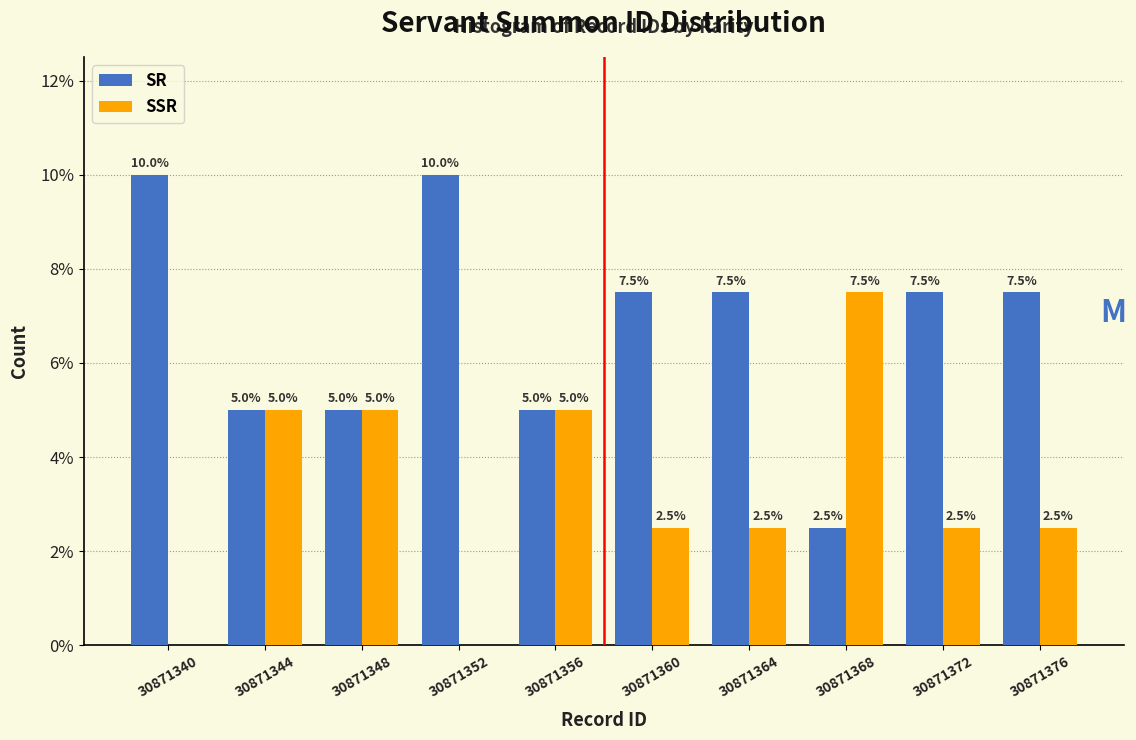

Reading left to right, list all the values displayed in this chart.

SR: 30871340=10.0	30871344=5.0	30871348=5.0	30871352=10.0	30871356=5.0	30871360=7.5	30871364=7.5	30871368=2.5	30871372=7.5	30871376=7.5
SSR: 30871340=0.0	30871344=5.0	30871348=5.0	30871352=0.0	30871356=5.0	30871360=2.5	30871364=2.5	30871368=7.5	30871372=2.5	30871376=2.5